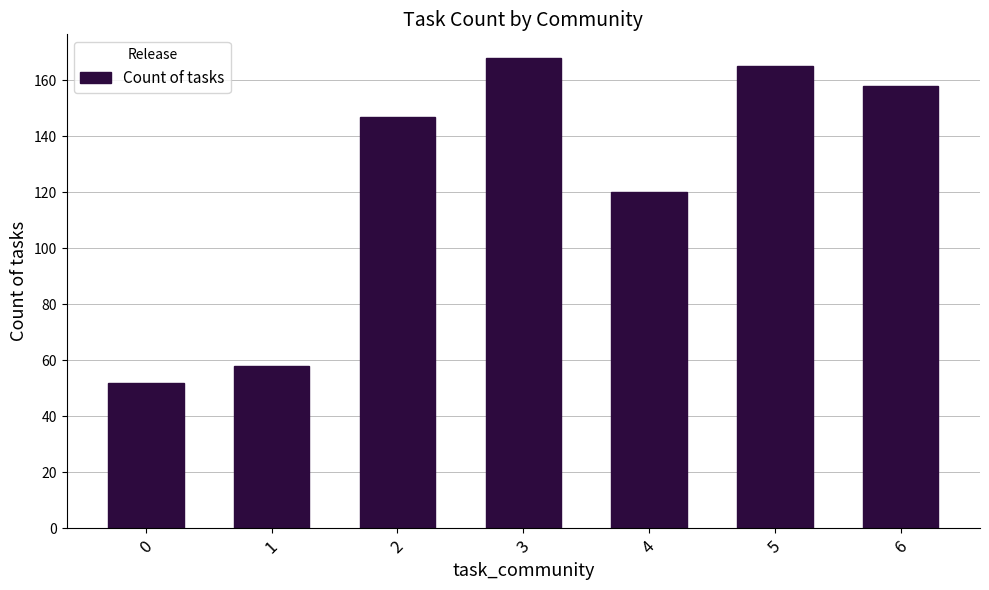

Is it true that the value at 3 is 168?

True